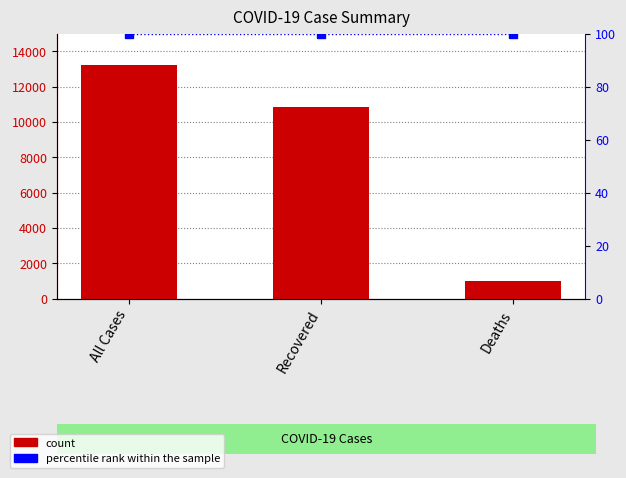

Are the bars grouped side by side (vs. stacked)?

Yes